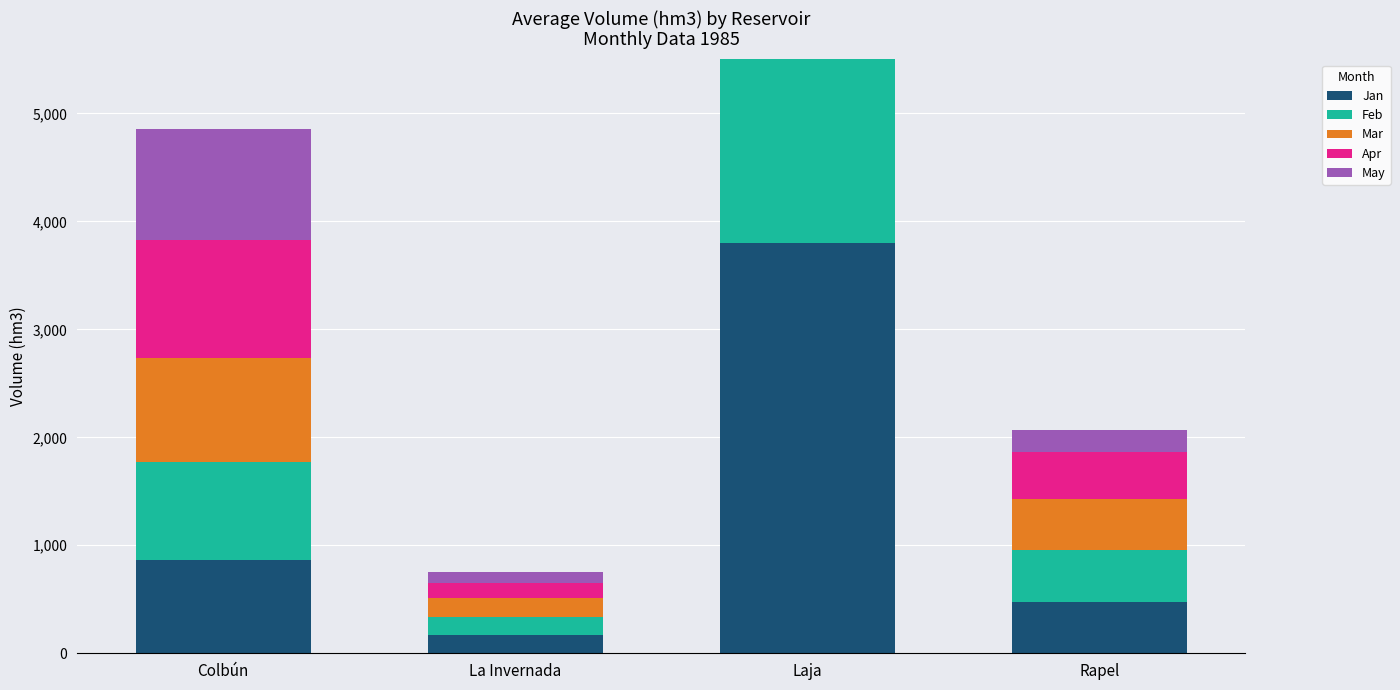

Count the number of categories in the chart.

4